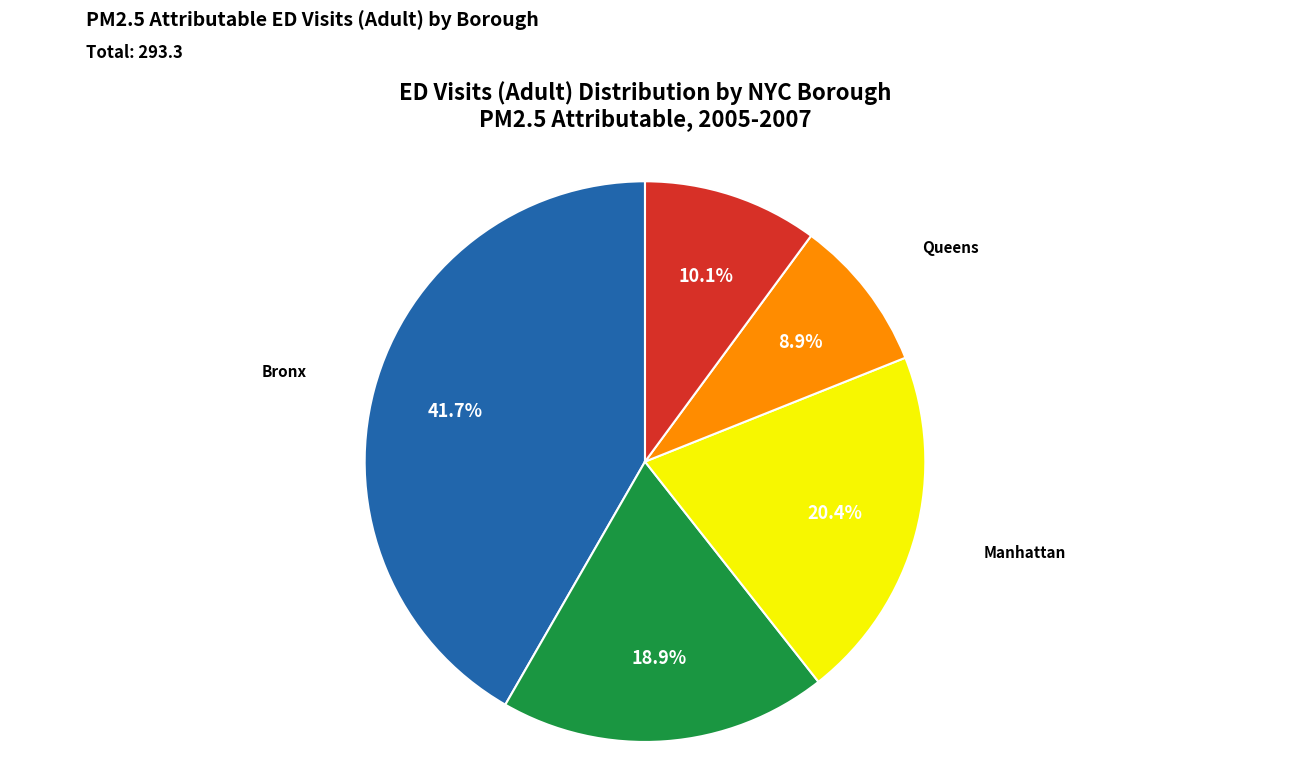

How many slices are in this pie chart?

5